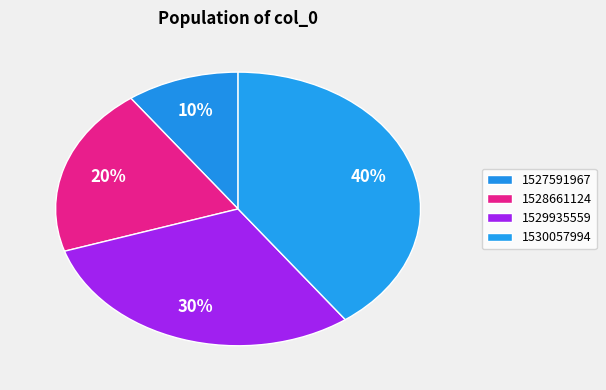

Is there any slice that represents more than half of the pie?

No